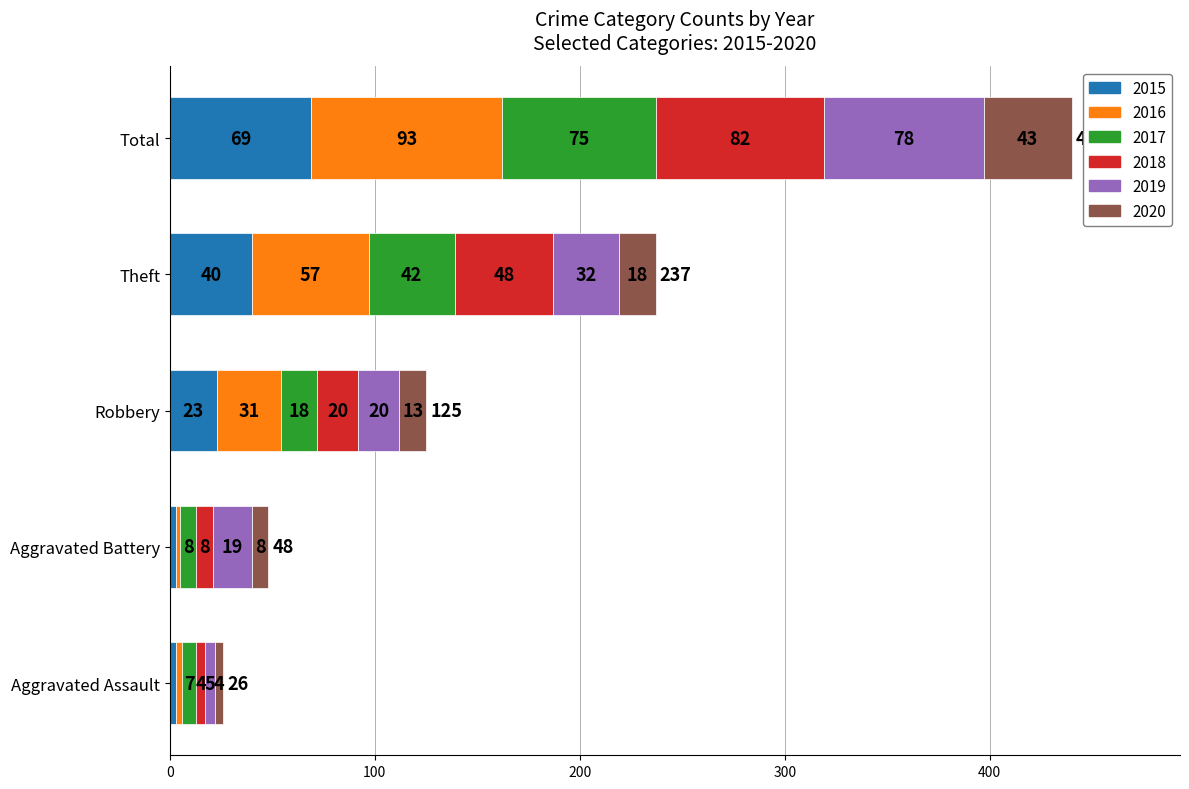

What is the total value across all series at Total?

440